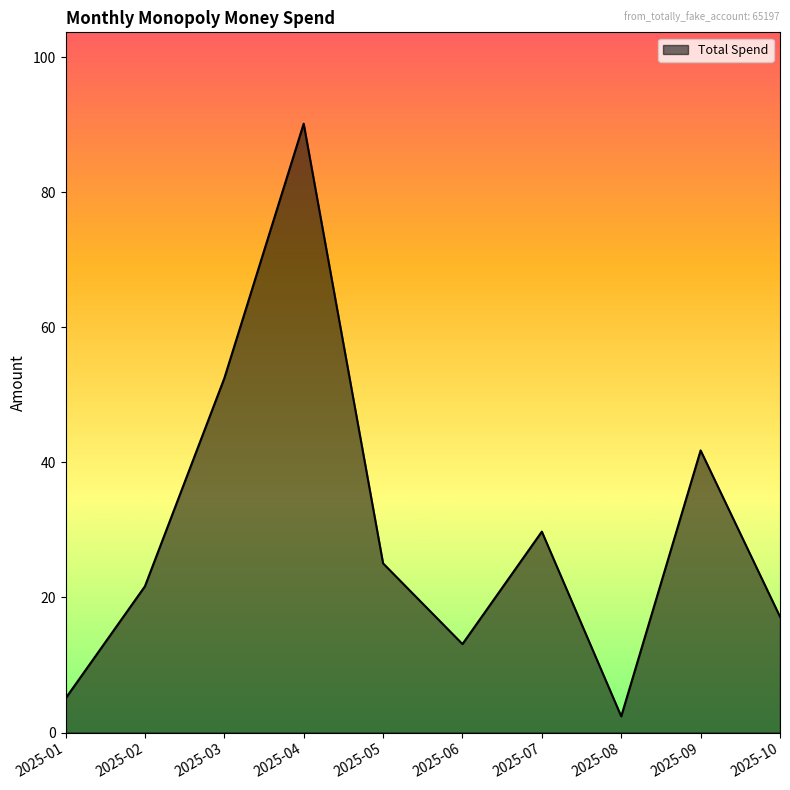

List the labels in order of value, smallest first.

2025-08, 2025-01, 2025-06, 2025-10, 2025-02, 2025-05, 2025-07, 2025-09, 2025-03, 2025-04